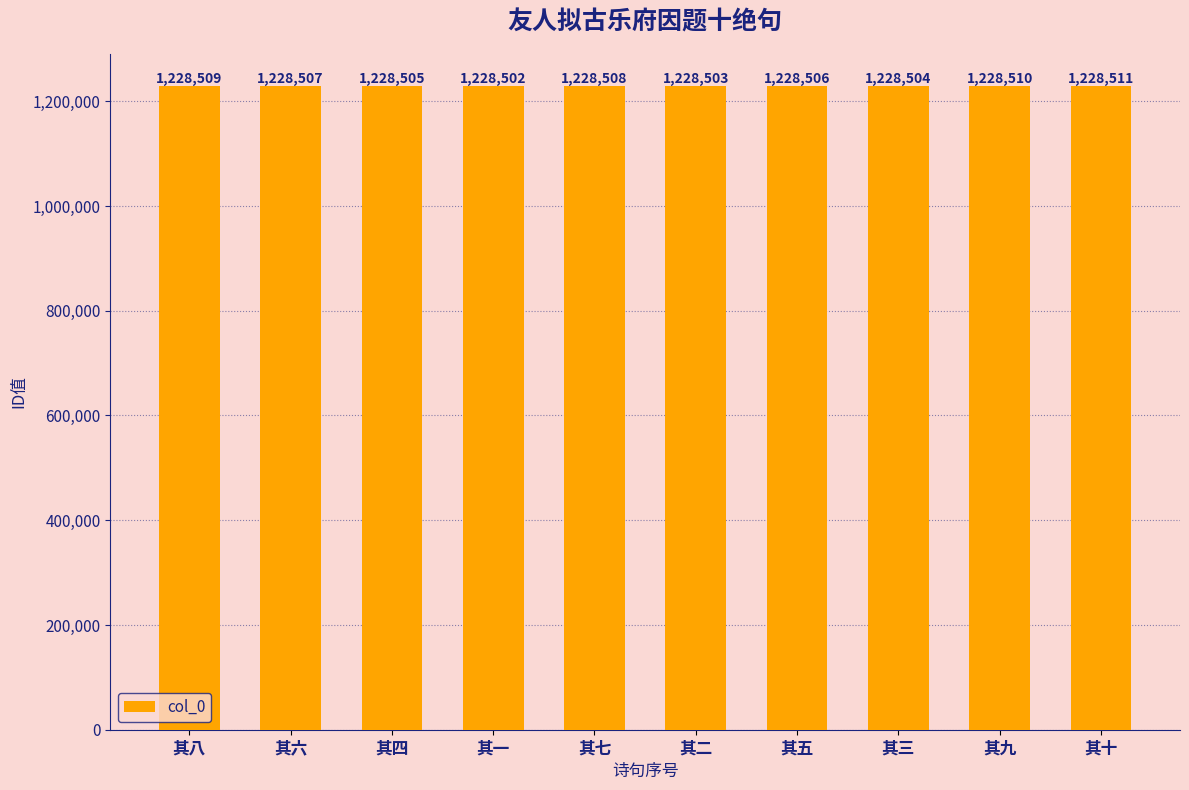

How many series are shown in this chart?

1